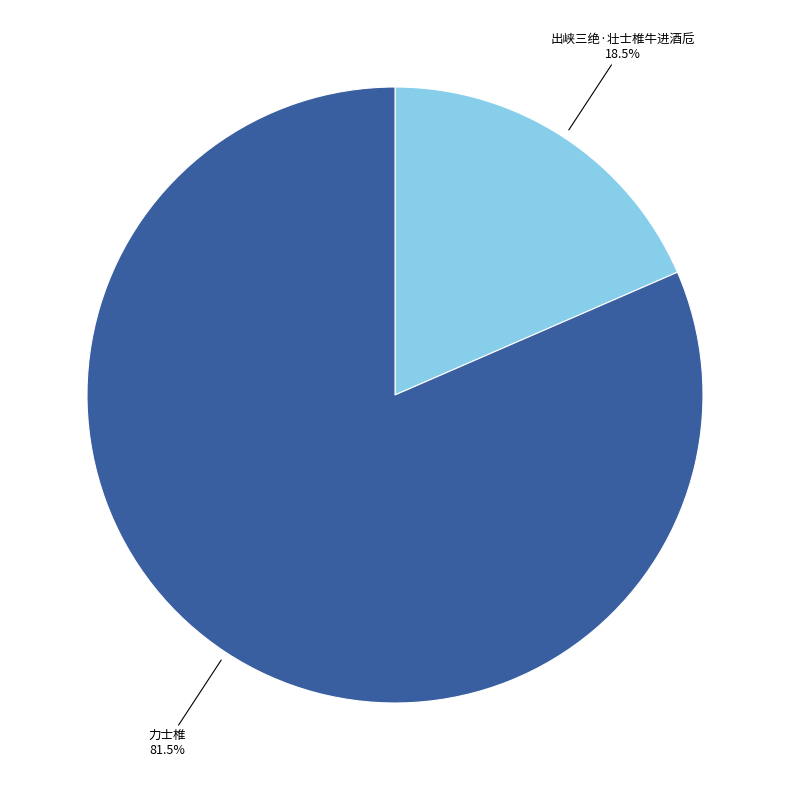

Combined, do 出峡三绝·壮士椎牛进酒卮 and 力士椎 account for over 50%?

Yes